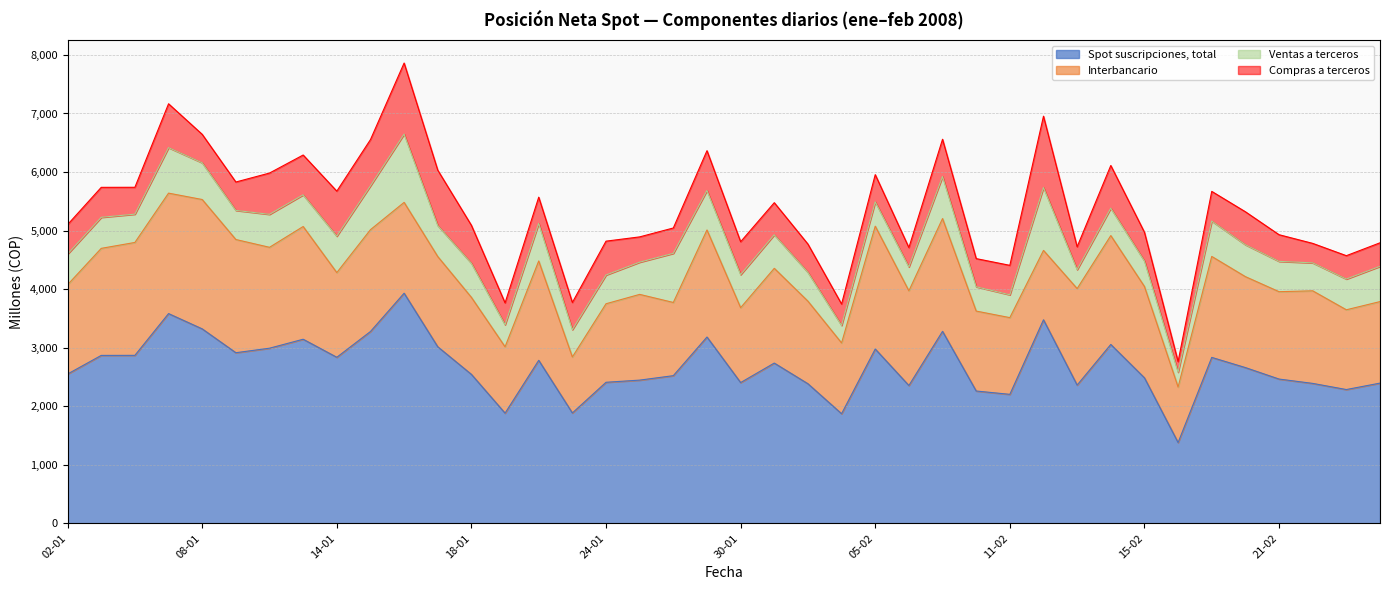

At which category is the sum across all series the highest?

16-01